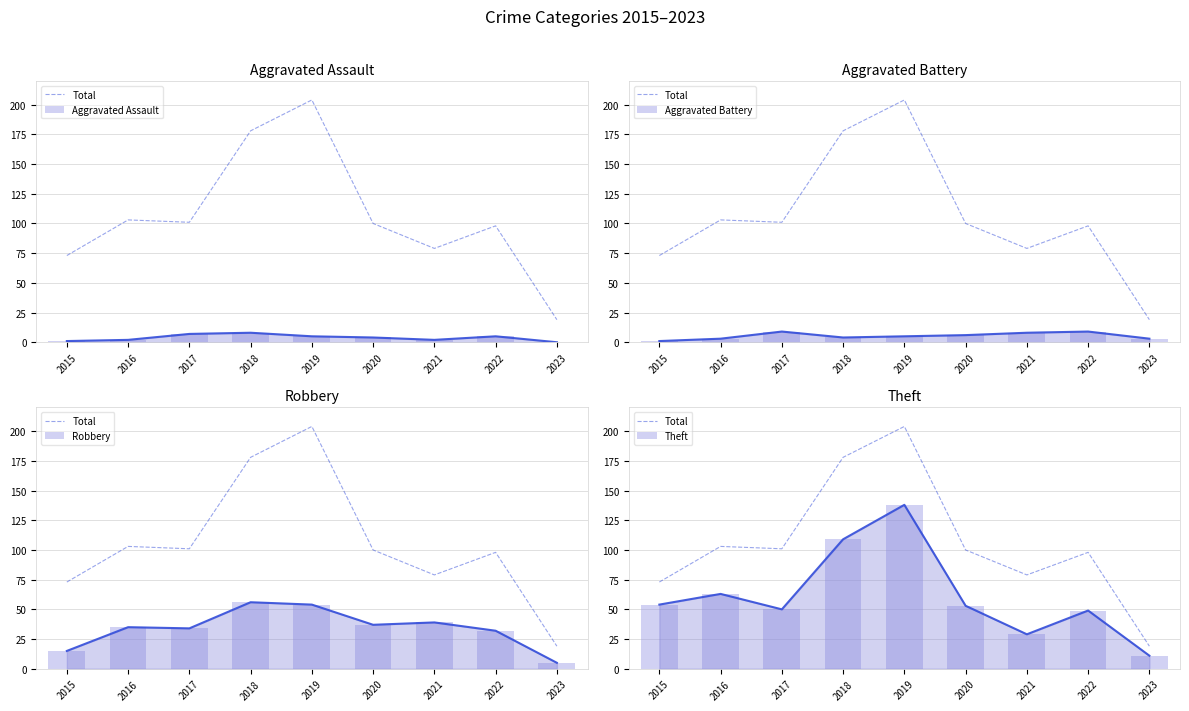

Which label corresponds to the smallest value in the chart?

2023